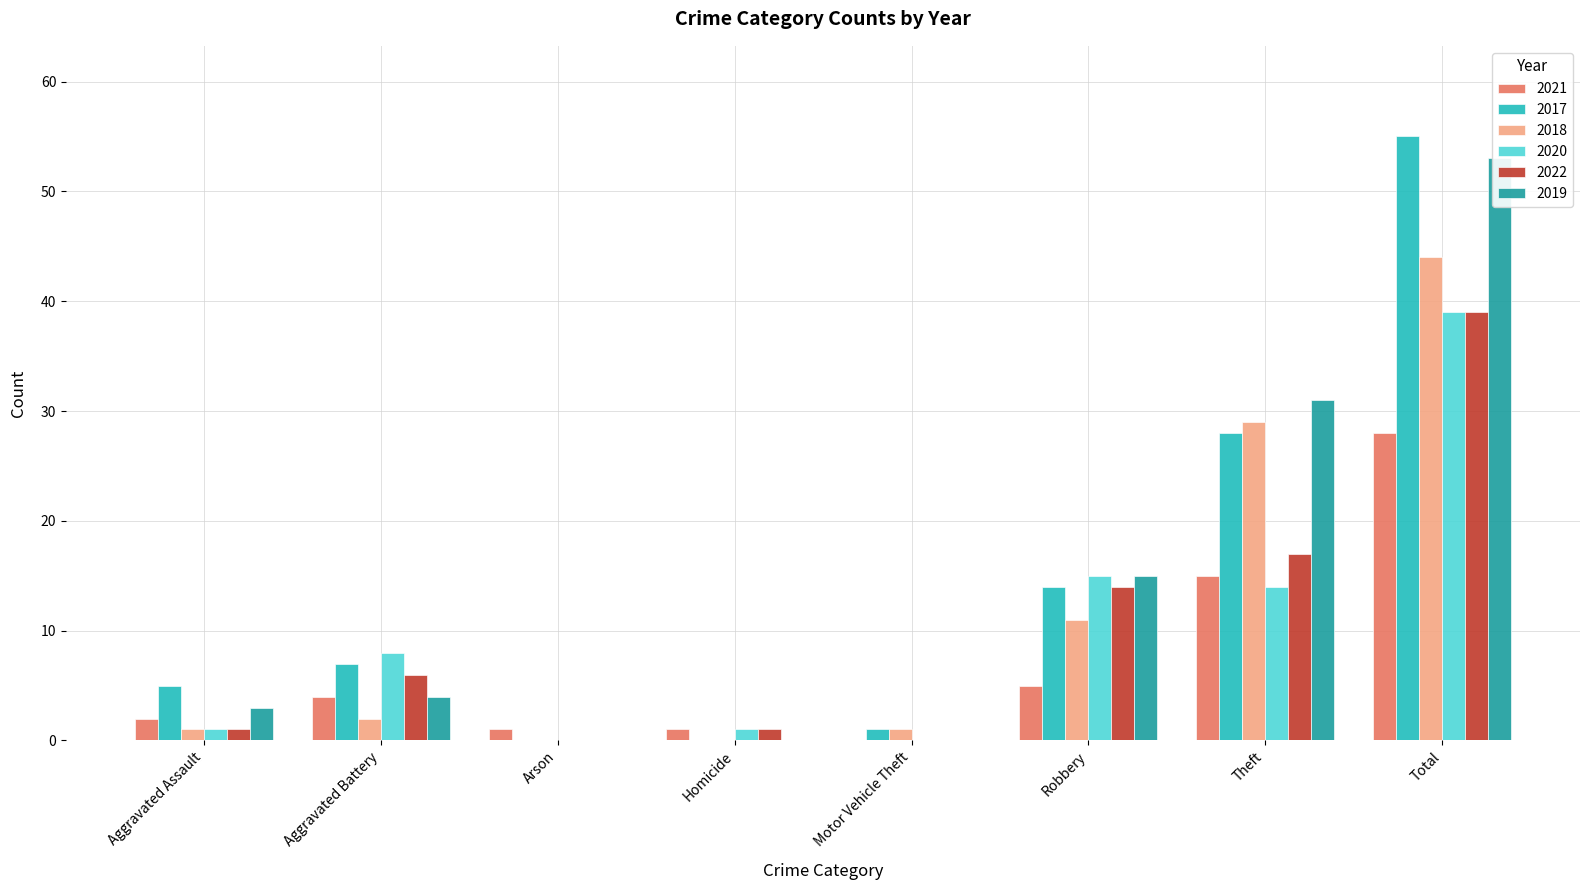

At which category is the sum across all series the highest?

Total